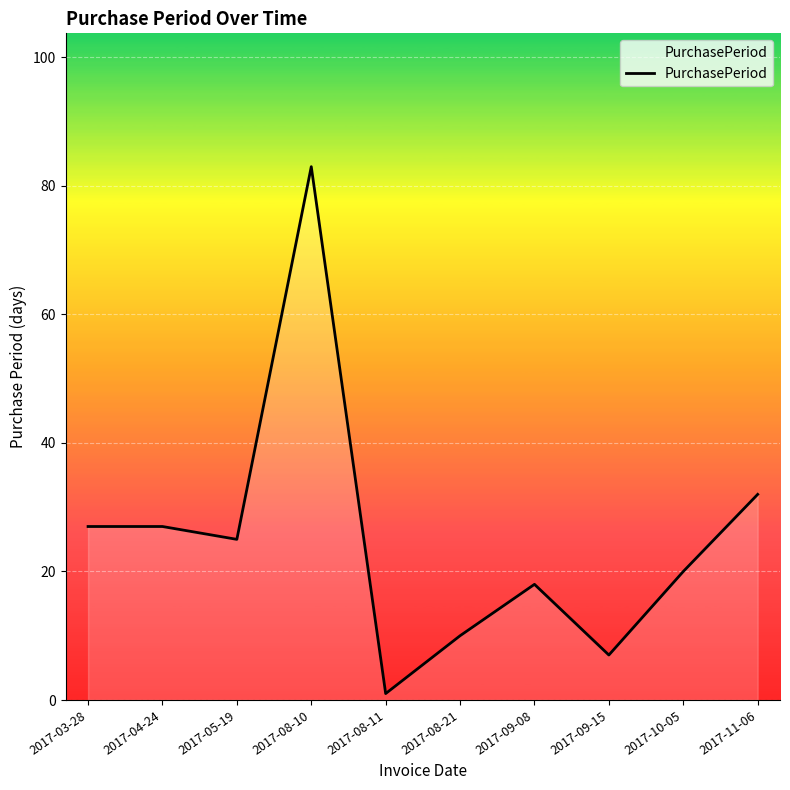

How many lines are shown in the chart?

1